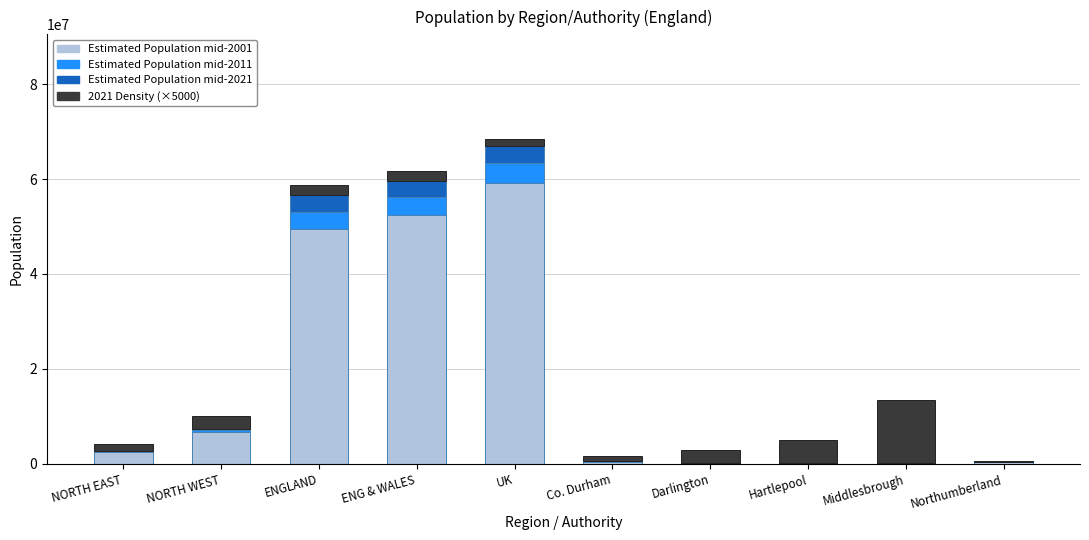

Rank the series by their maximum value, from highest to lowest.

Estimated Population mid-2001, 2021 Density (×5000), Estimated Population mid-2011, Estimated Population mid-2021